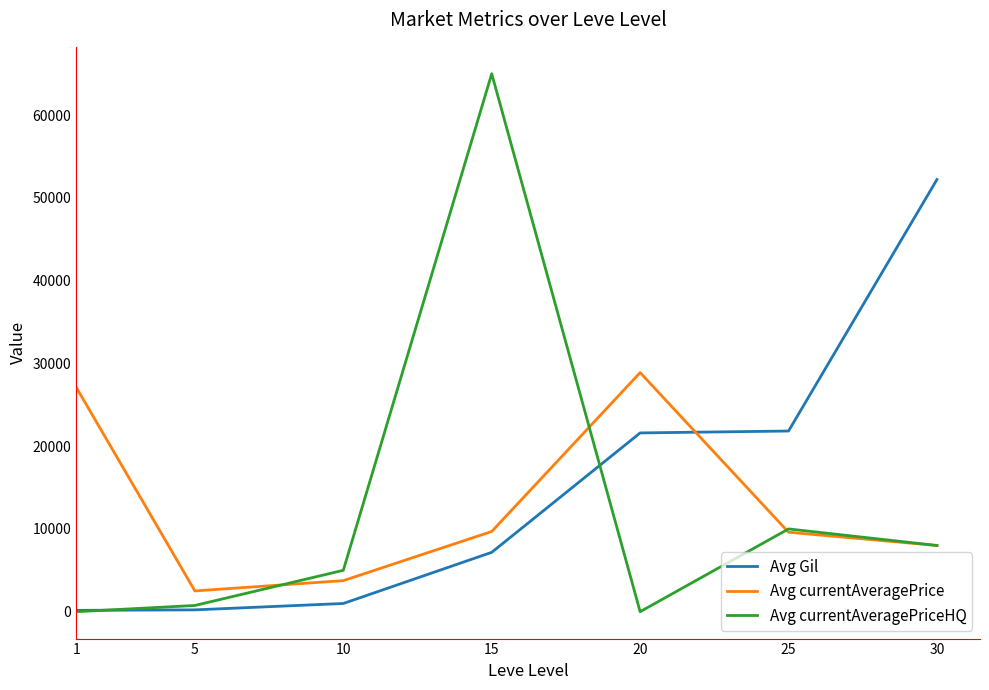

Is this an area chart (filled region under the line)?

No